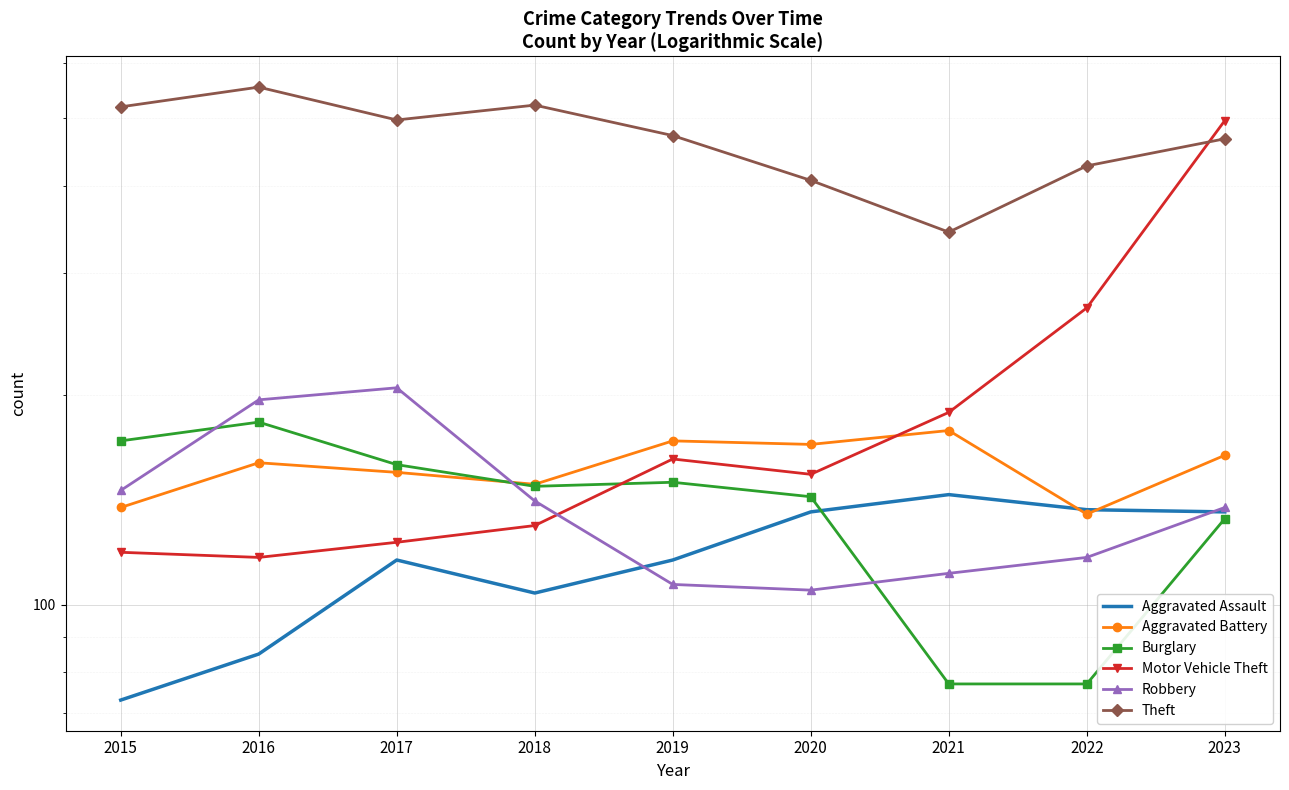

How many data points in Theft are above 472?

4